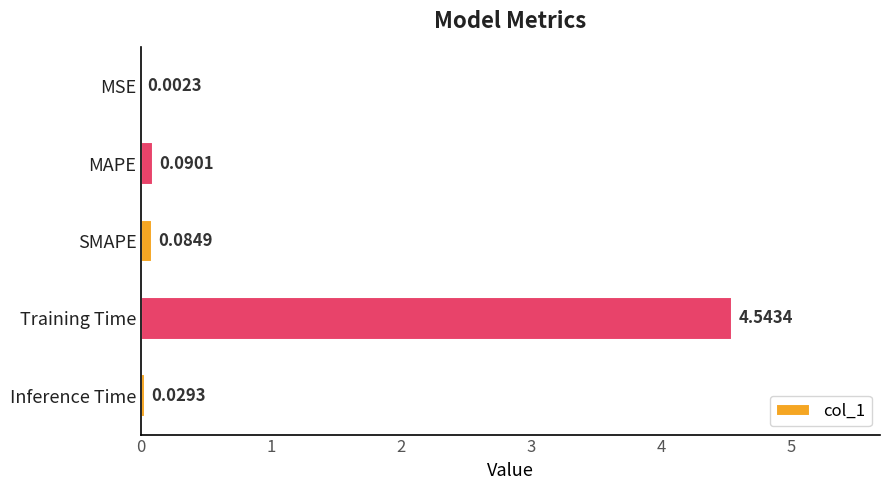

At which label is the value closest to 2?

MAPE